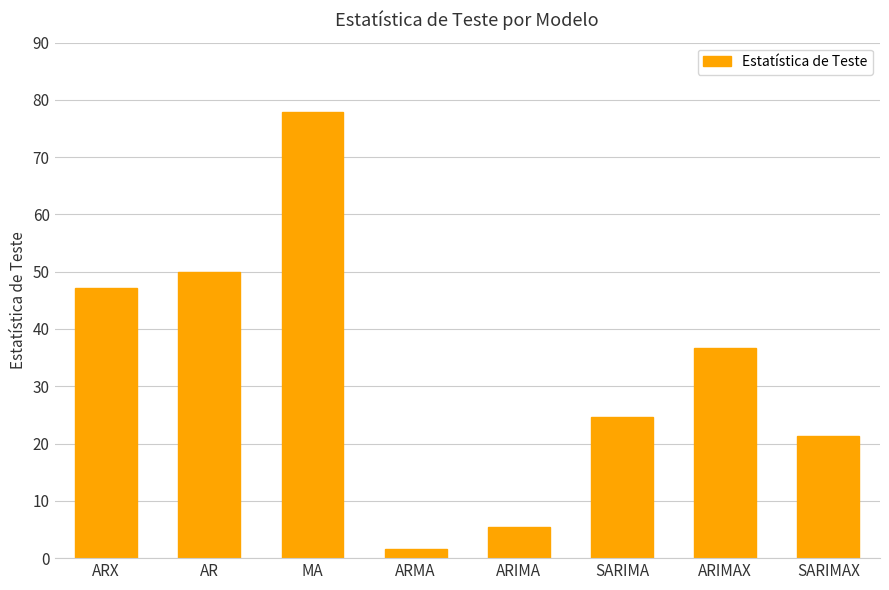

What is the average value?

33.1